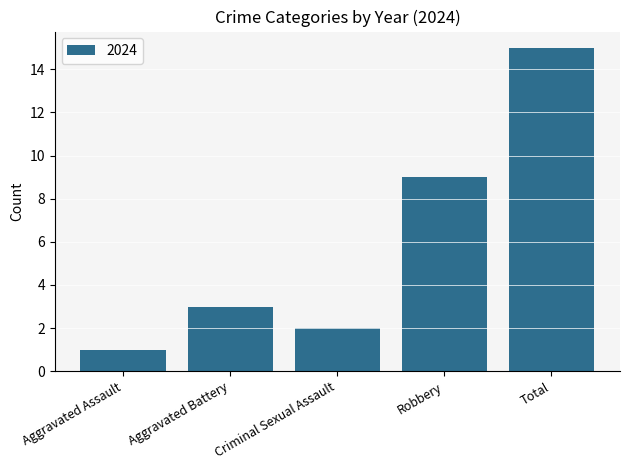

What is the sum of all values?

30